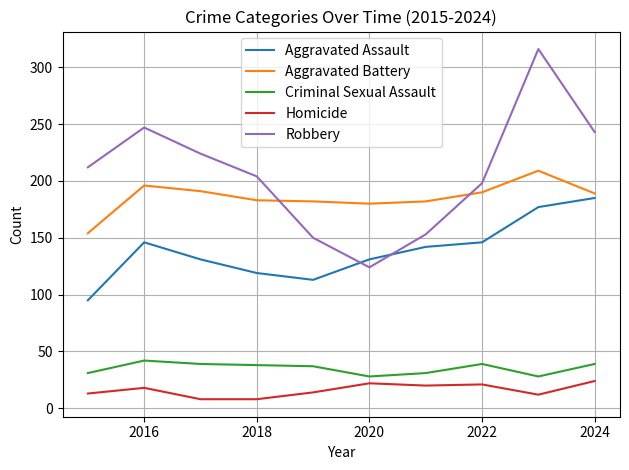

What is the lowest value of the Homicide series?

8